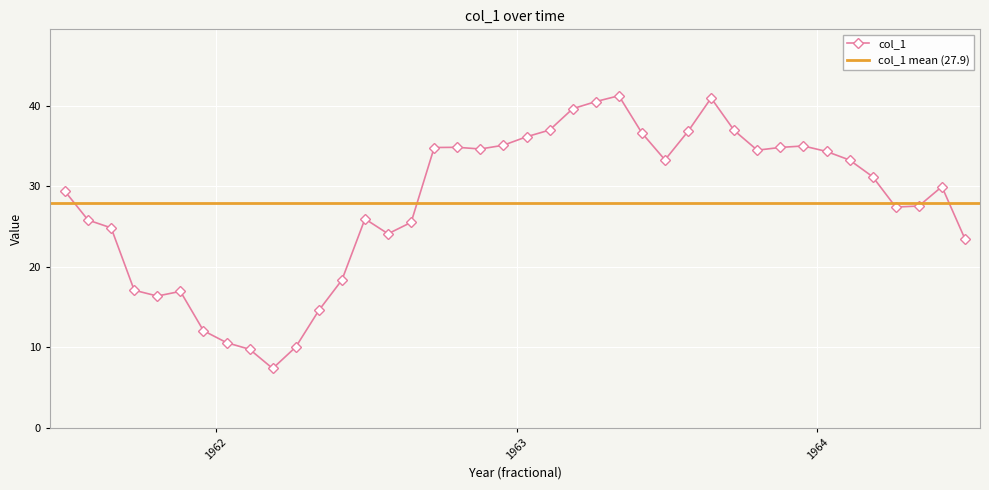

True or false: col_1 has more than 2 interior local peaks.

True